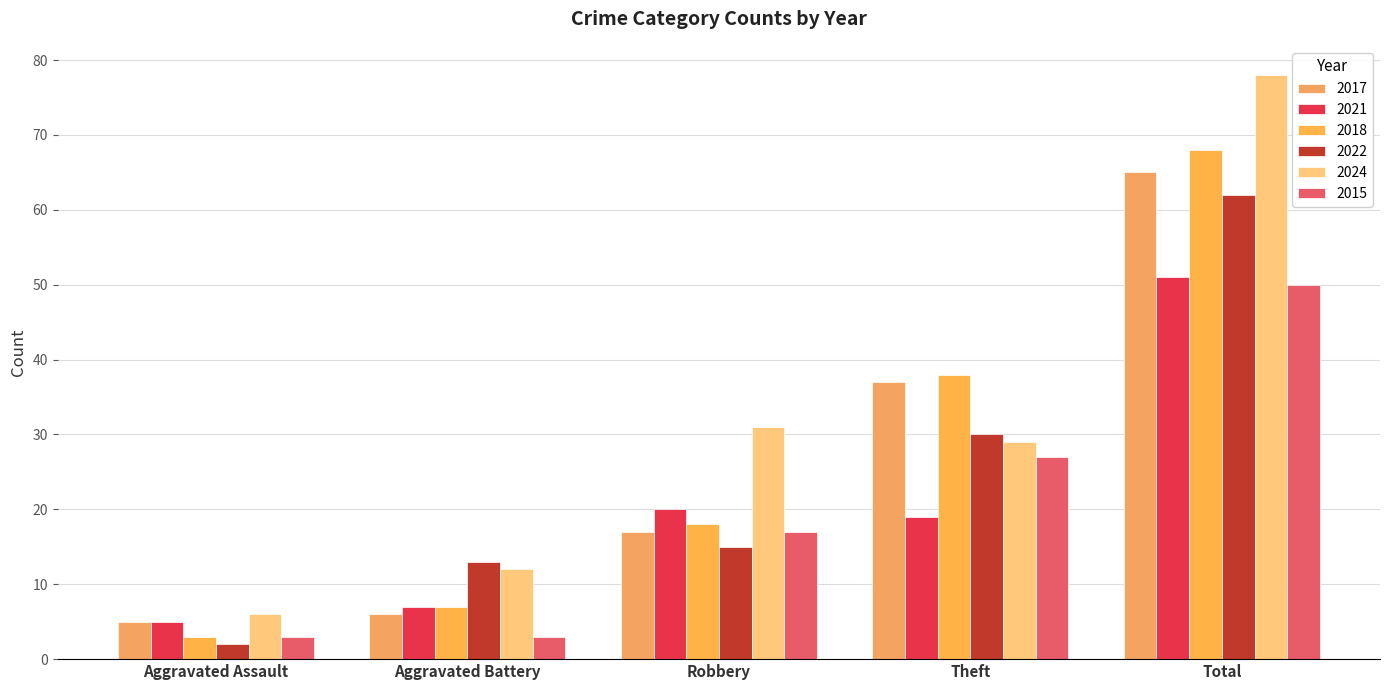

What is the lowest value of the 2018 series?

3